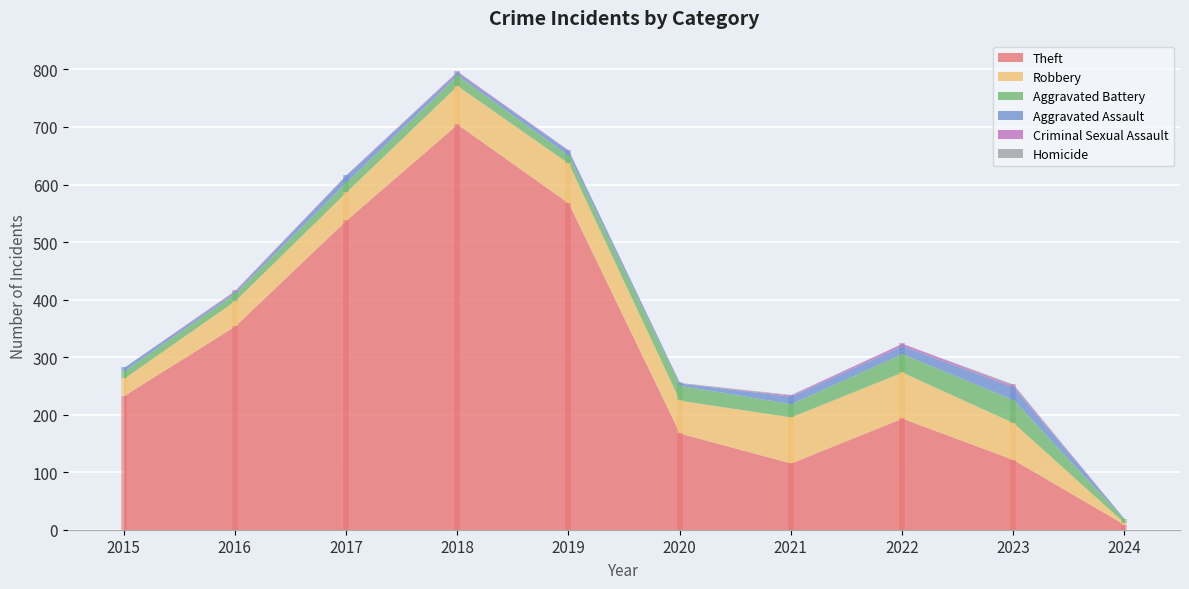

What are all the series names shown in the legend?

Theft, Robbery, Aggravated Battery, Aggravated Assault, Criminal Sexual Assault, Homicide